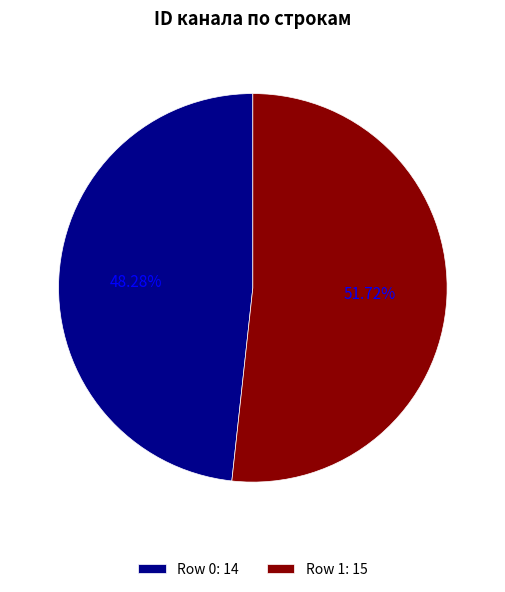

Do Row 0: 14 and Row 1: 15 together represent more than half of the pie?

Yes